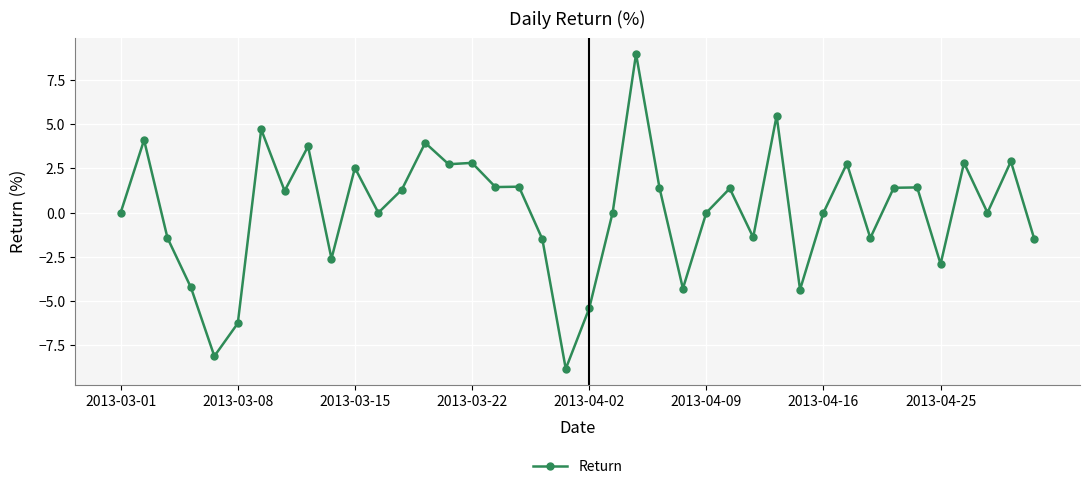

True or false: the data has more than 1 interior local peaks.

True